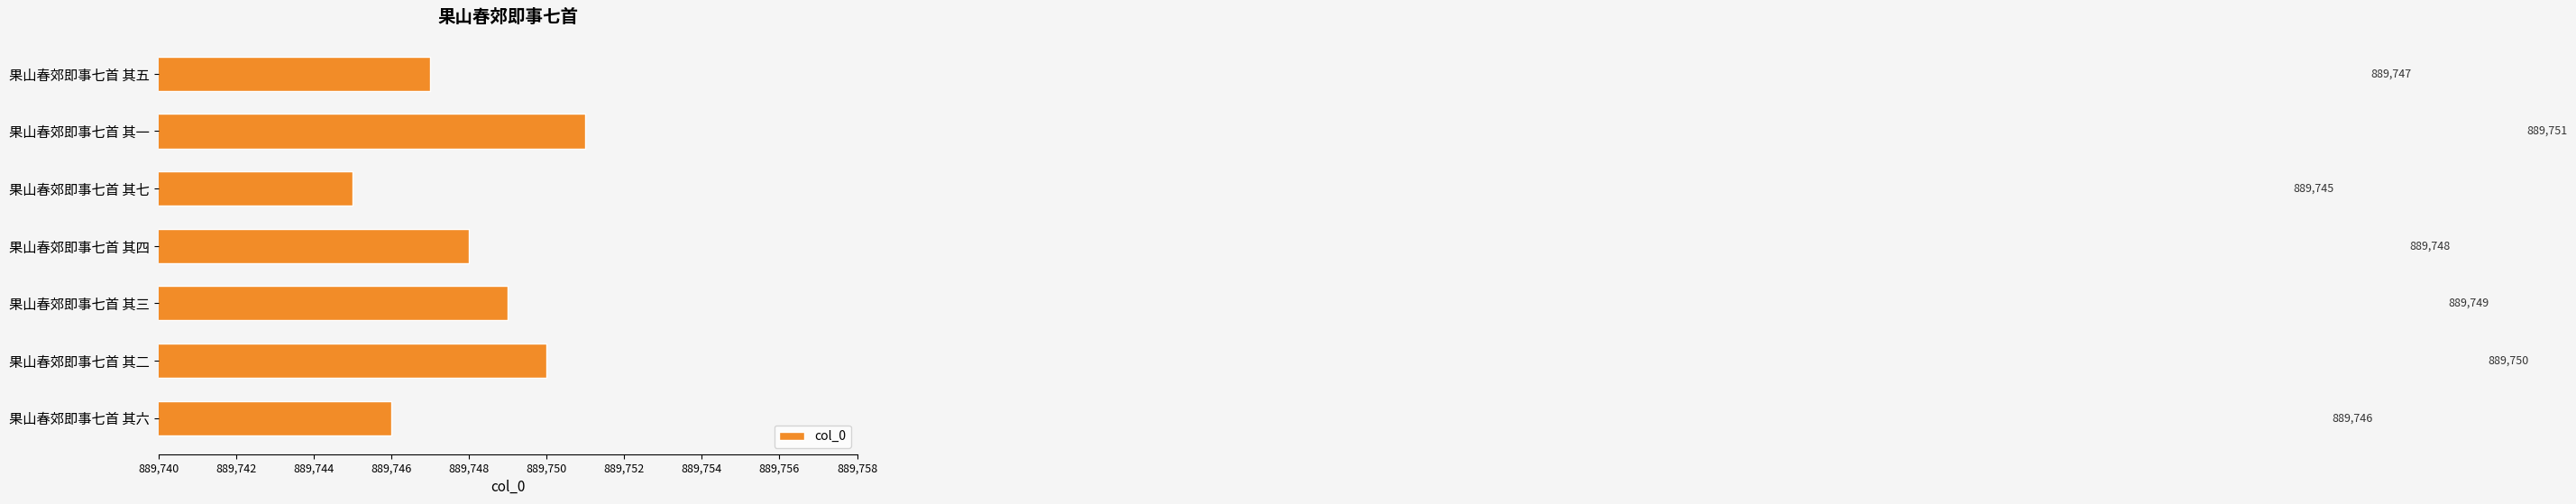

What is the sum of all values?

6228236